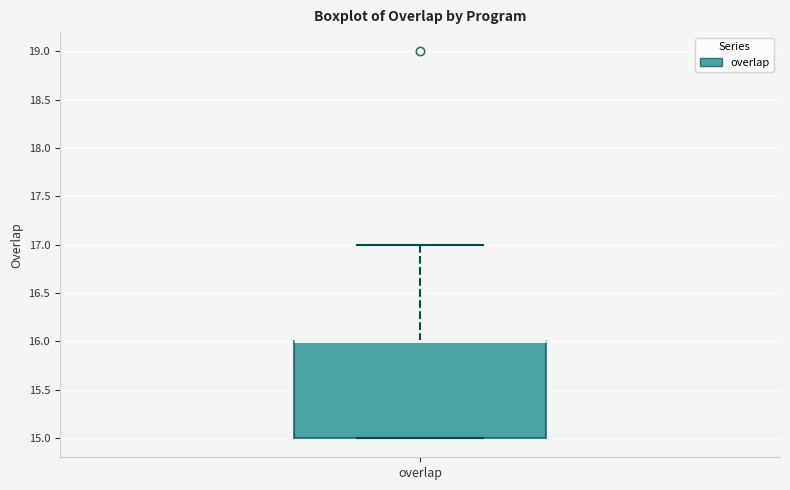

Read this box plot against the y-axis: the position of the median line, the range covered by the box, and the ends of both whiskers. The values are not printed on the chart, so give them approximately, as read against the axis.

median 16 (drawn on the box's upper edge), box 15 to 16, whiskers 15 to 17